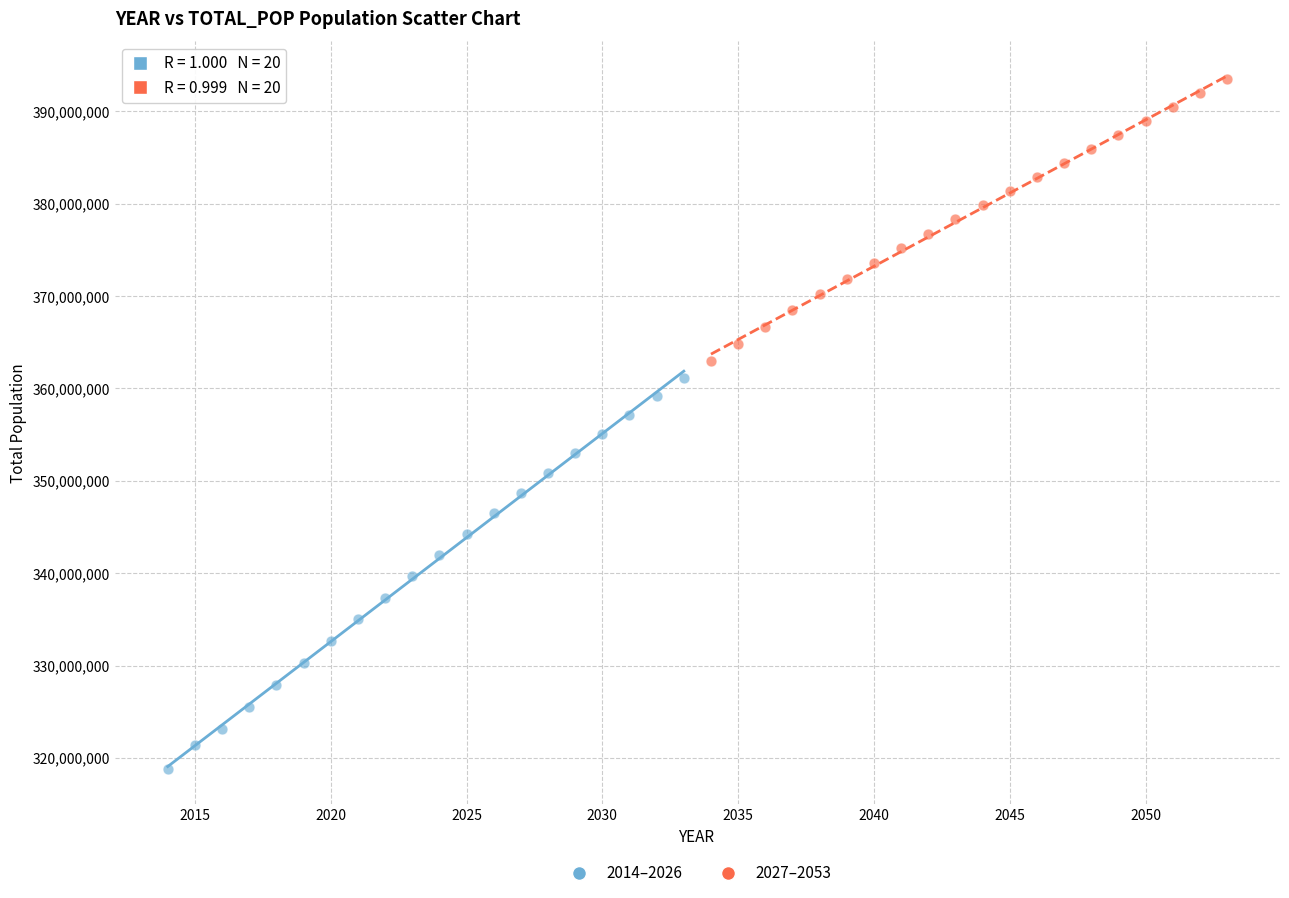

Which series contains the highest Y value?

2027–2053